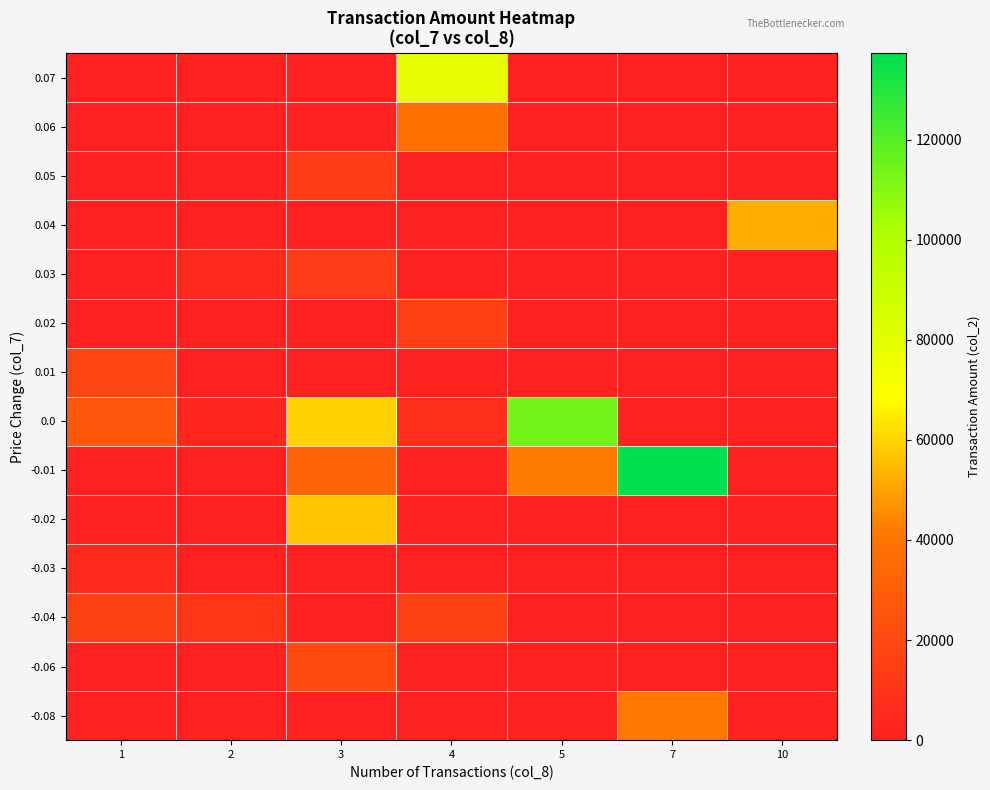

Reading left to right, list all the values displayed in this chart.

row_0: 0	0	0	0	0	41630	0
row_1: 0	0	20640	0	0	0	0
row_2: 16500	11510	0	16220	0	0	0
row_3: 4500	0	0	0	0	0	0
row_4: 0	0	57000	0	0	0	0
row_5: 0	0	33000	0	42260	137250	0
row_6: 26750	3880	60000	7170	113890	0	0
row_7: 17820	0	0	0	0	0	0
row_8: 0	0	0	15510	0	0	0
row_9: 0	4600	12540	0	0	0	0
row_10: 0	0	0	0	0	0	52240
row_11: 0	0	13560	0	0	0	0
row_12: 0	0	0	38040	0	0	0
row_13: 0	0	0	77900	0	0	0